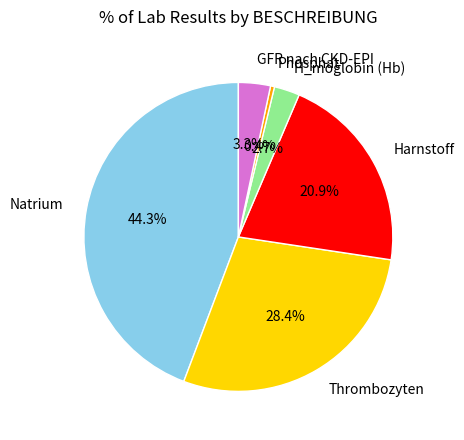

Rank the categories by value from highest to lowest.

Natrium, Thrombozyten, Harnstoff, GFR nach CKD-EPI, H_moglobin (Hb), Phosphat